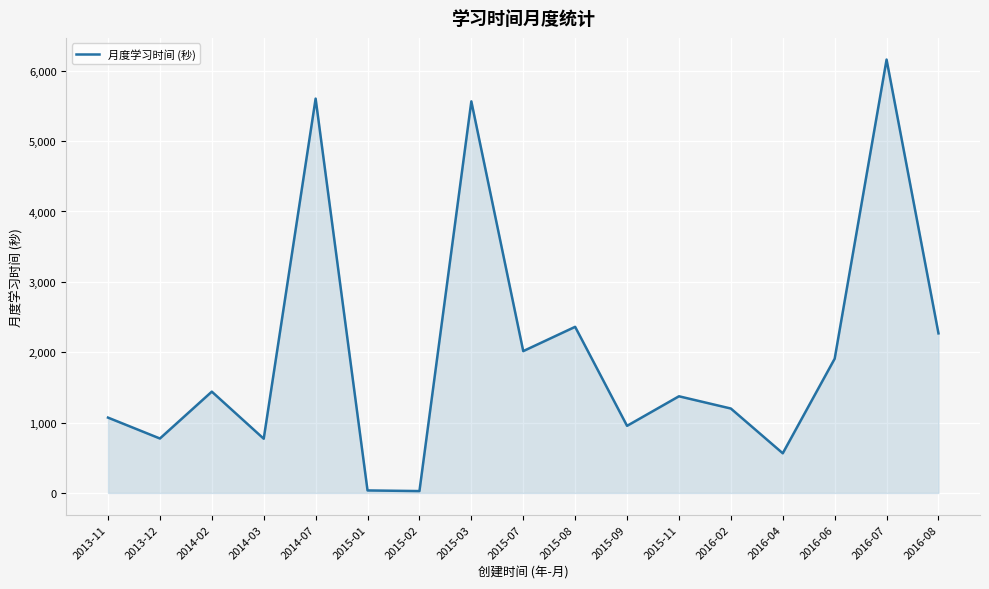

How many interior local peaks (higher than both neighbors) does the data have?

6